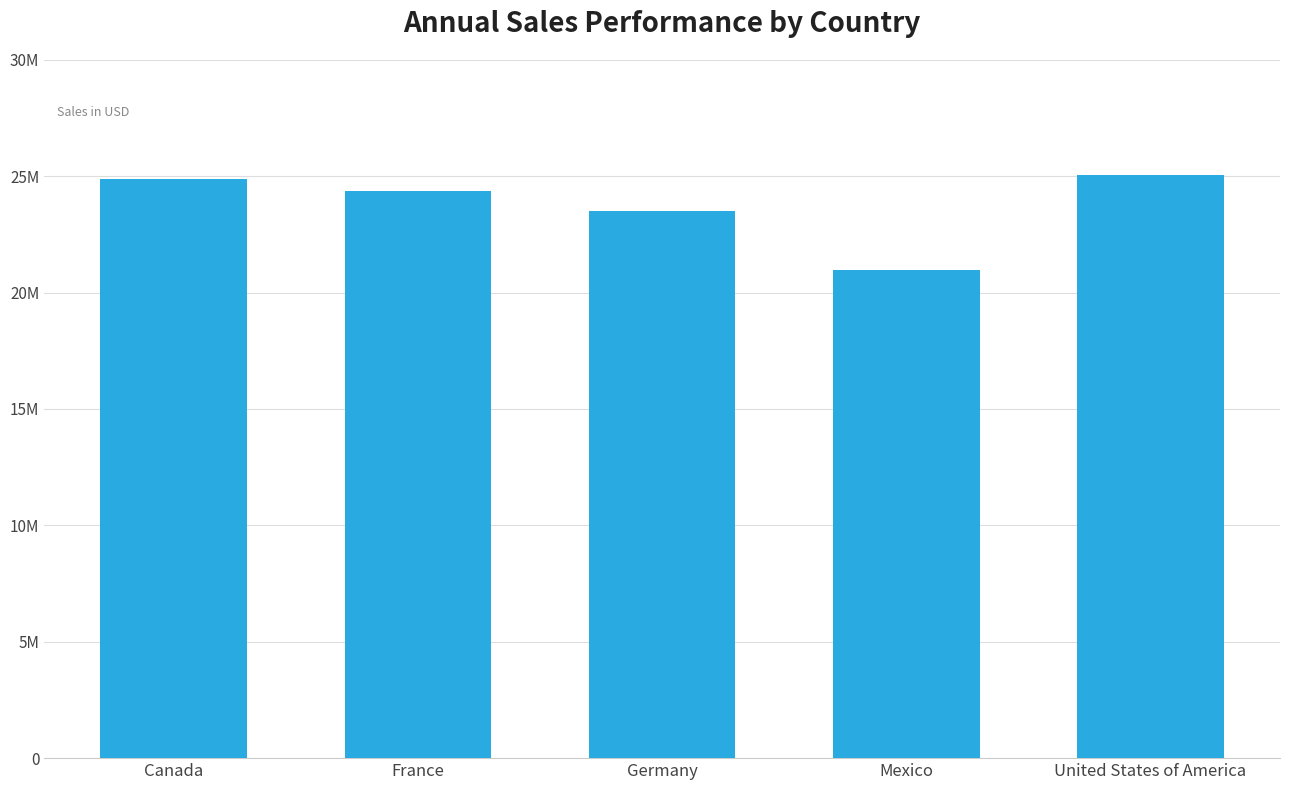

What is the change in value from Canada to United States of America?

+142175.3